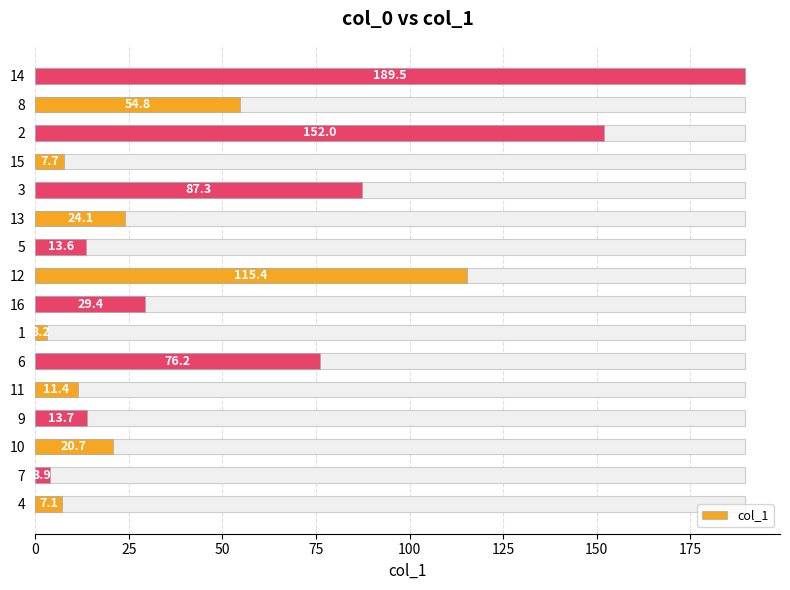

What is the minimum value shown in the chart?

3.2